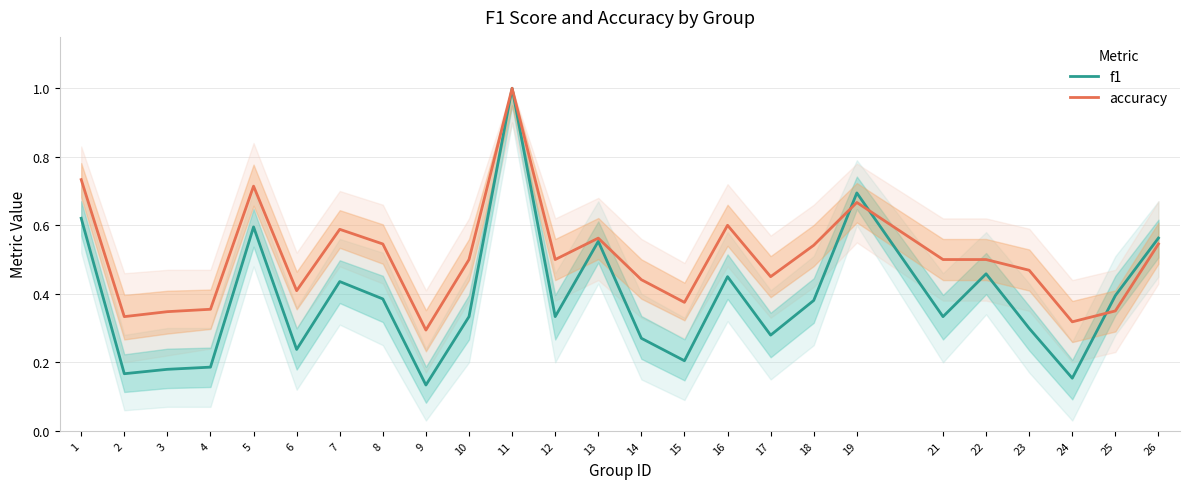

What is the value of the accuracy point at the 1st from the left?

0.7